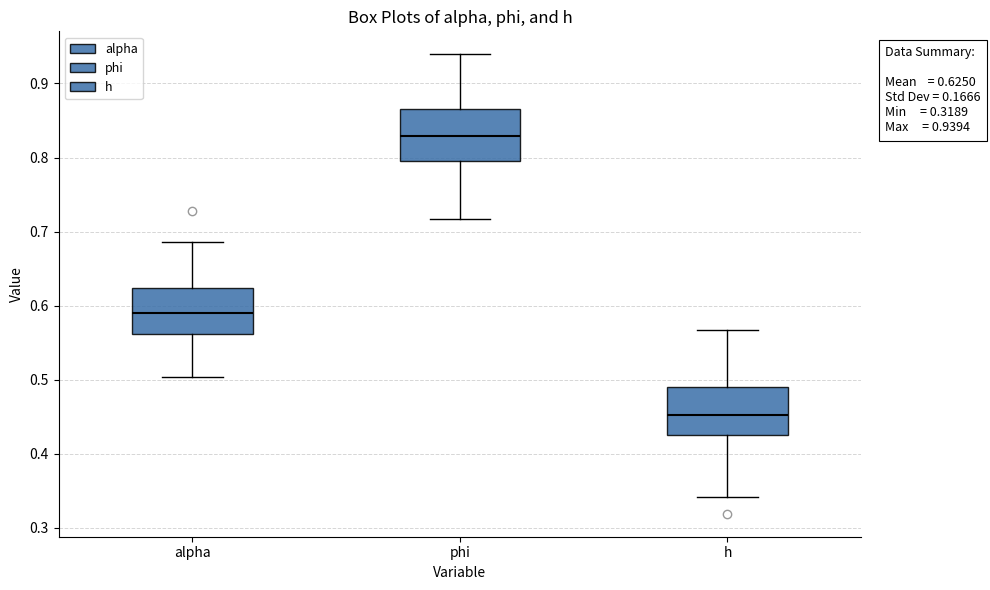

Which box's median line is the lowest?

h